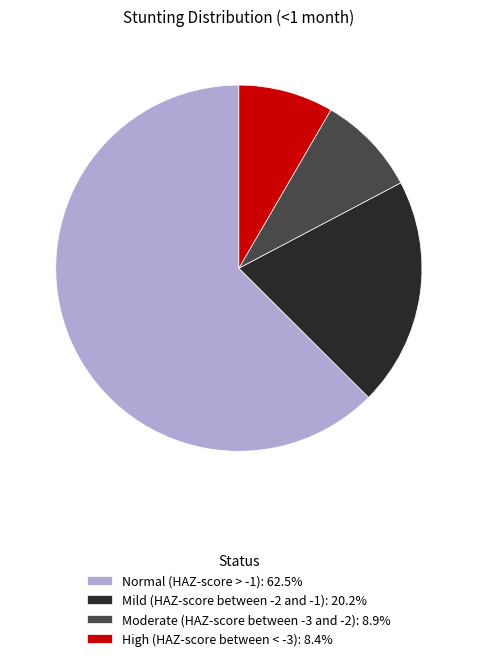

Does any single category account for the majority?

Yes